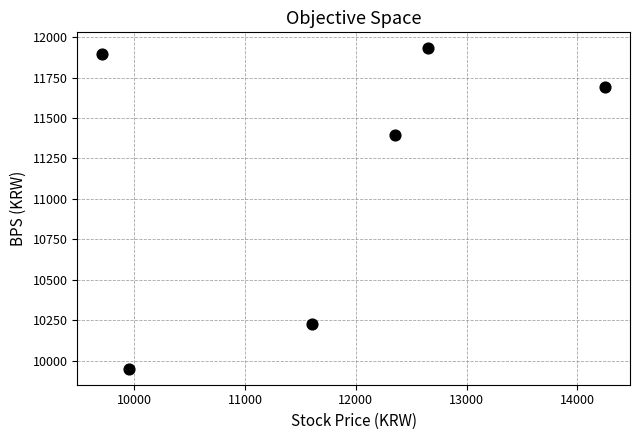

What Y value in the scatter plot is closest to 10940?

11395